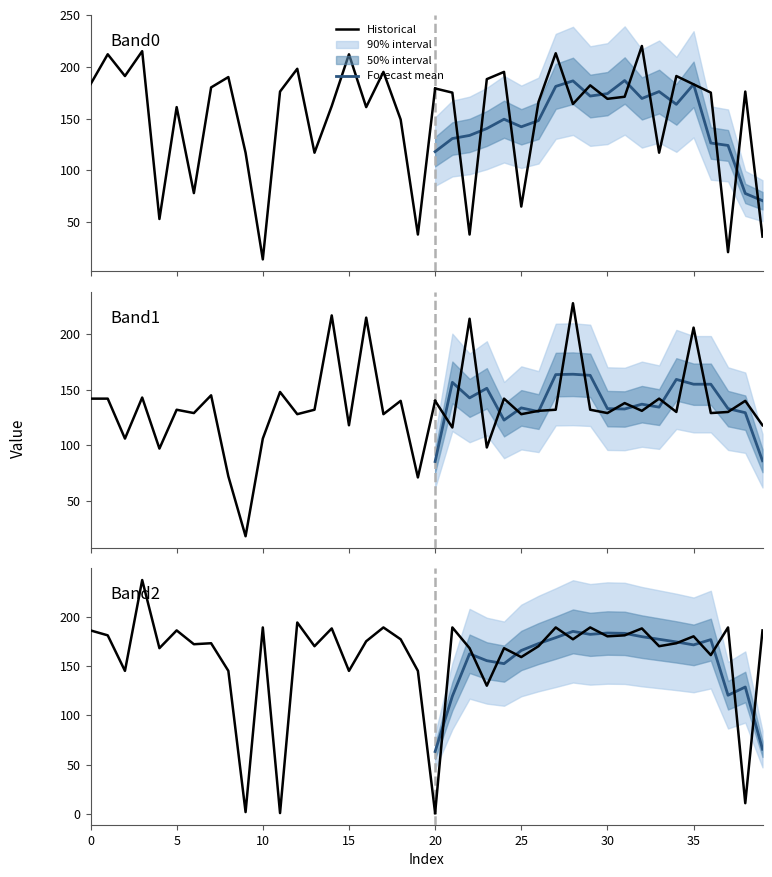

Between 31 and 6, which is larger?

31